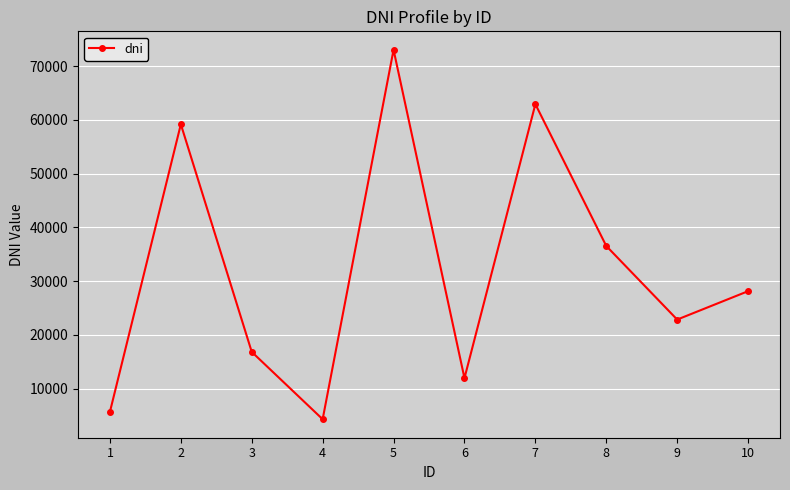

Is this an area chart (filled region under the line)?

No